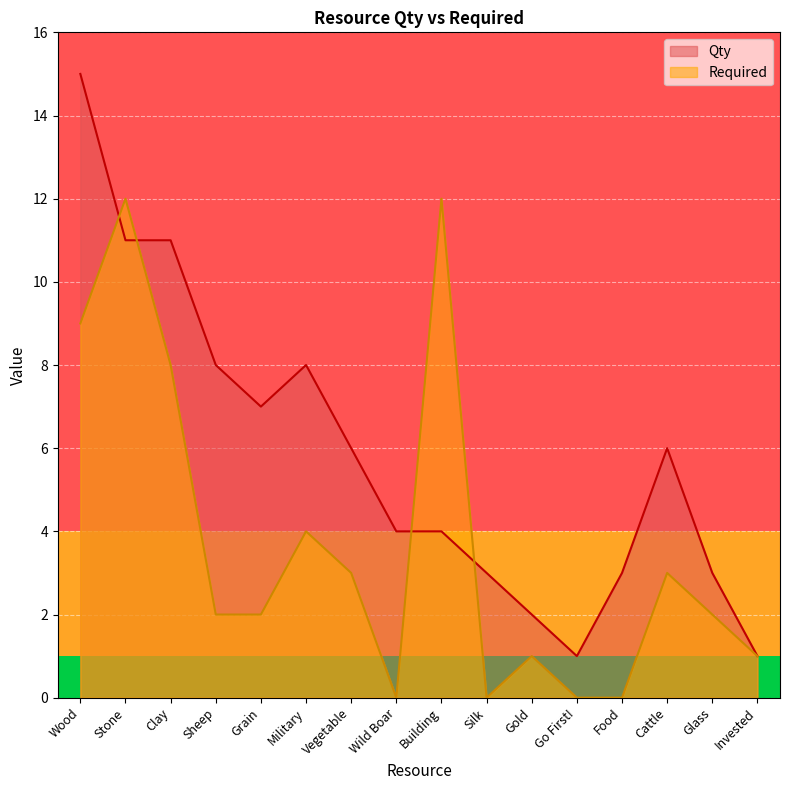

What is the approximate value of Required at Wood, to the nearest 10?

10